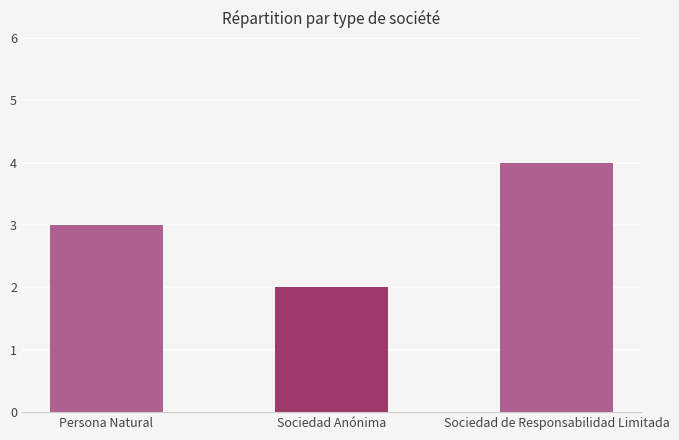

What is the difference between the maximum and minimum values?

2